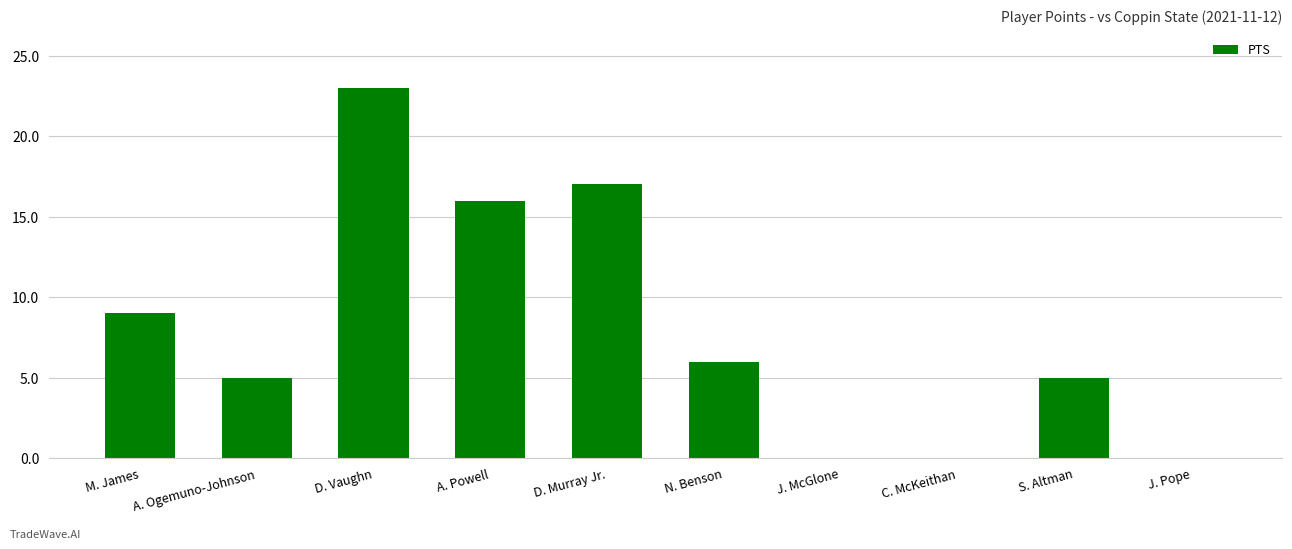

Count the number of categories in the chart.

10